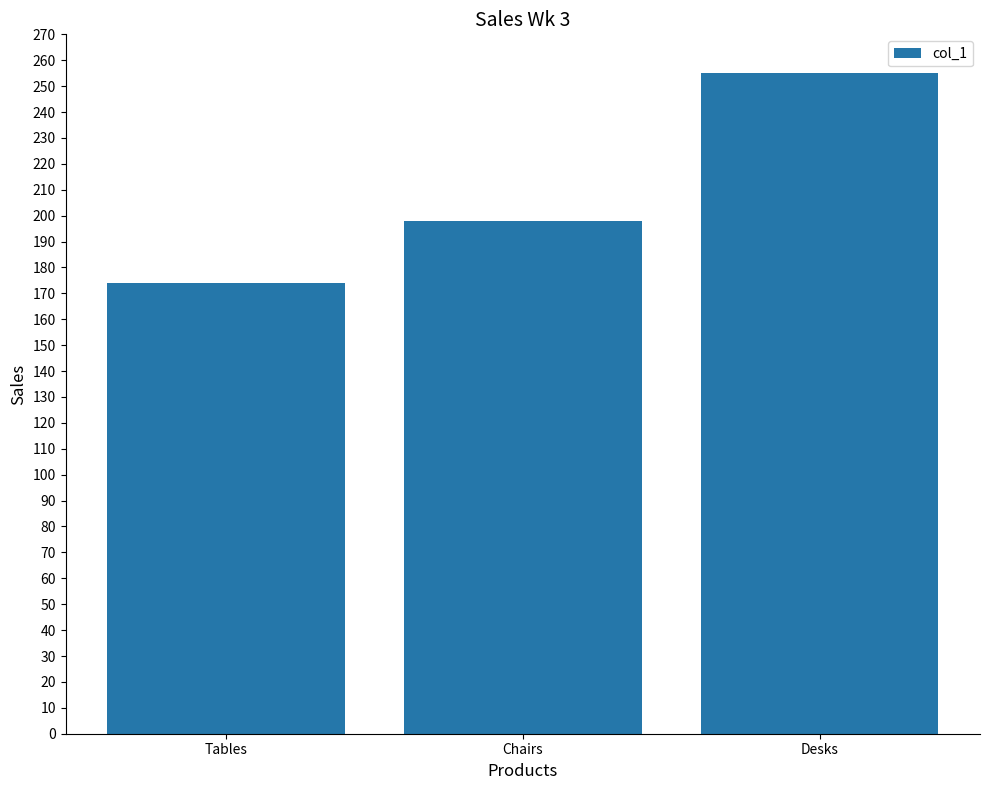

List the labels in order of value, smallest first.

Tables, Chairs, Desks